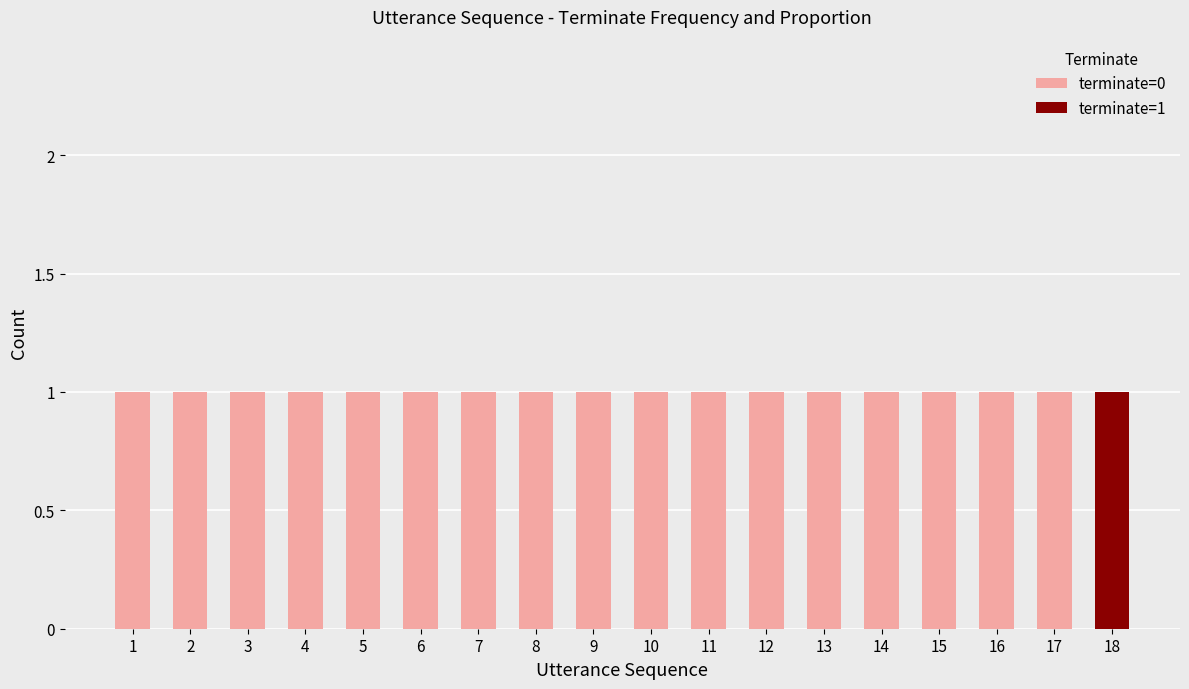

The terminate=0 series shows 0 at 18. True or false?

True